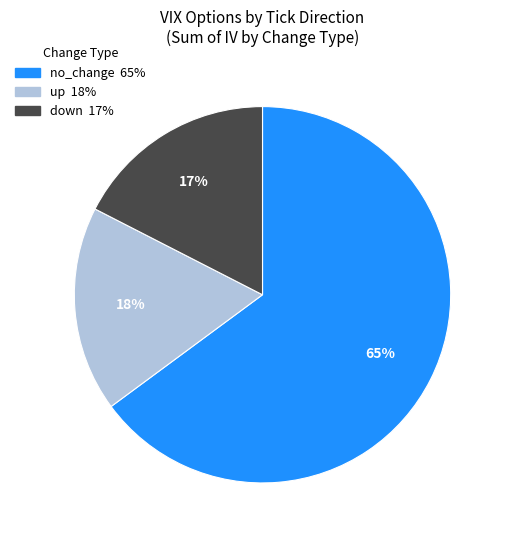

Does any single category account for the majority?

Yes